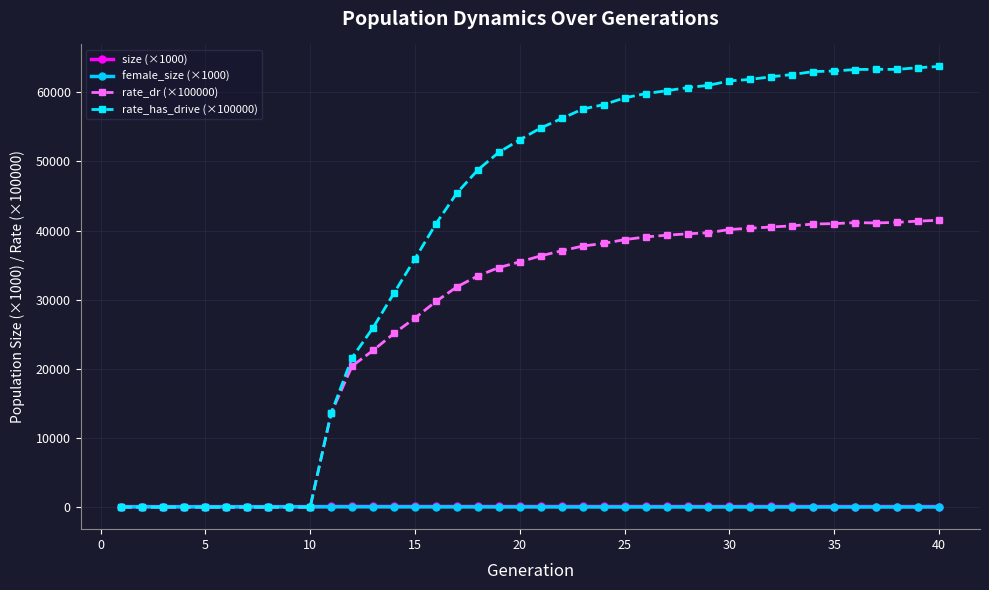

True or false: female_size (×1000) has more than 0 points higher than both neighbors.

True